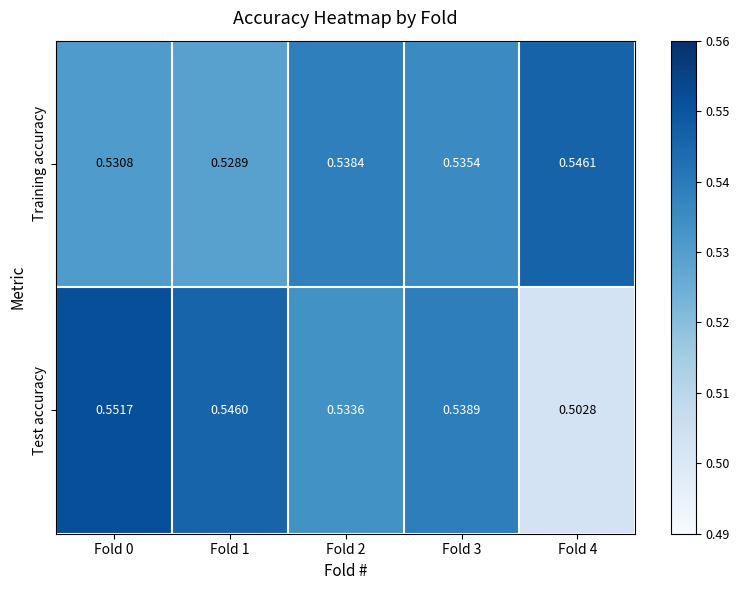

At Fold 1, list the series in order from smallest to largest.

Training accuracy, Test accuracy